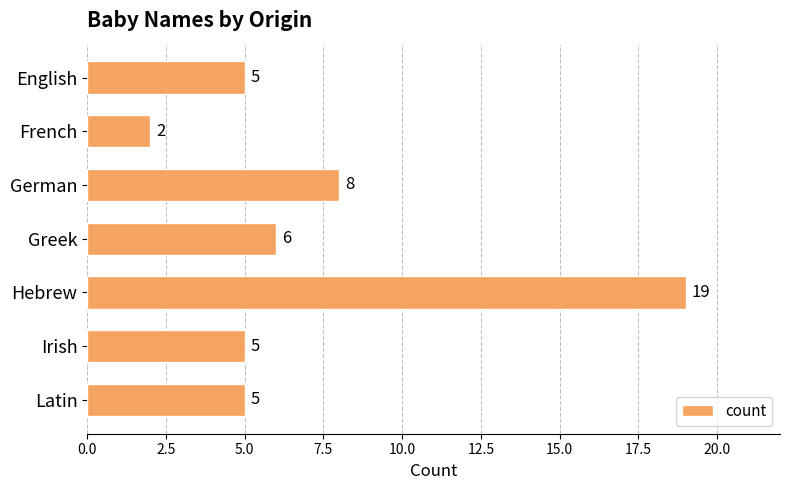

What is the difference between the maximum and minimum values?

17